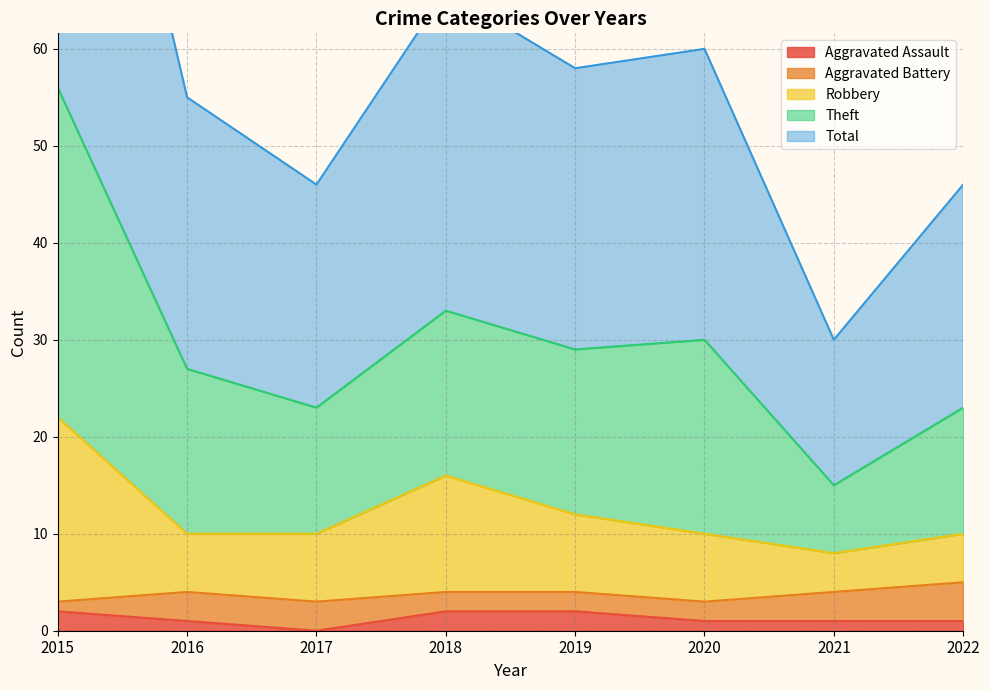

The value of Aggravated Assault at 2015 is 2. True or false?

True